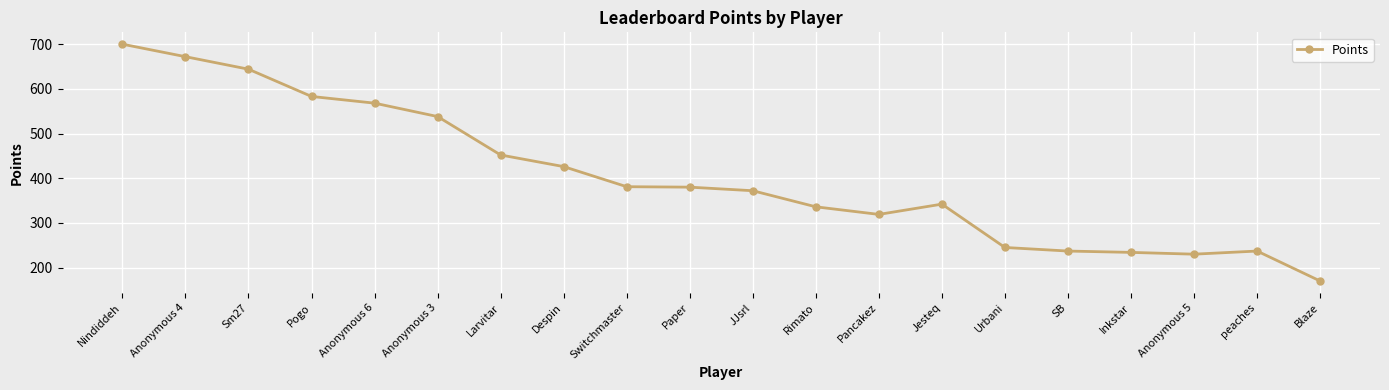

What is the value of the 10th point from the left?

380